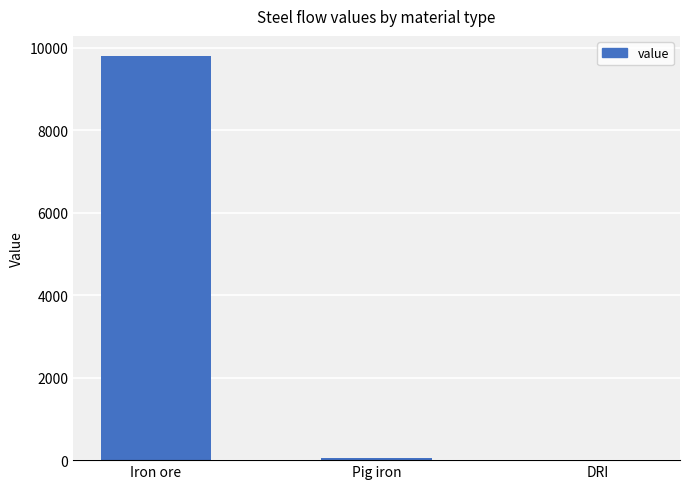

What is the sum of all values?

9860.7